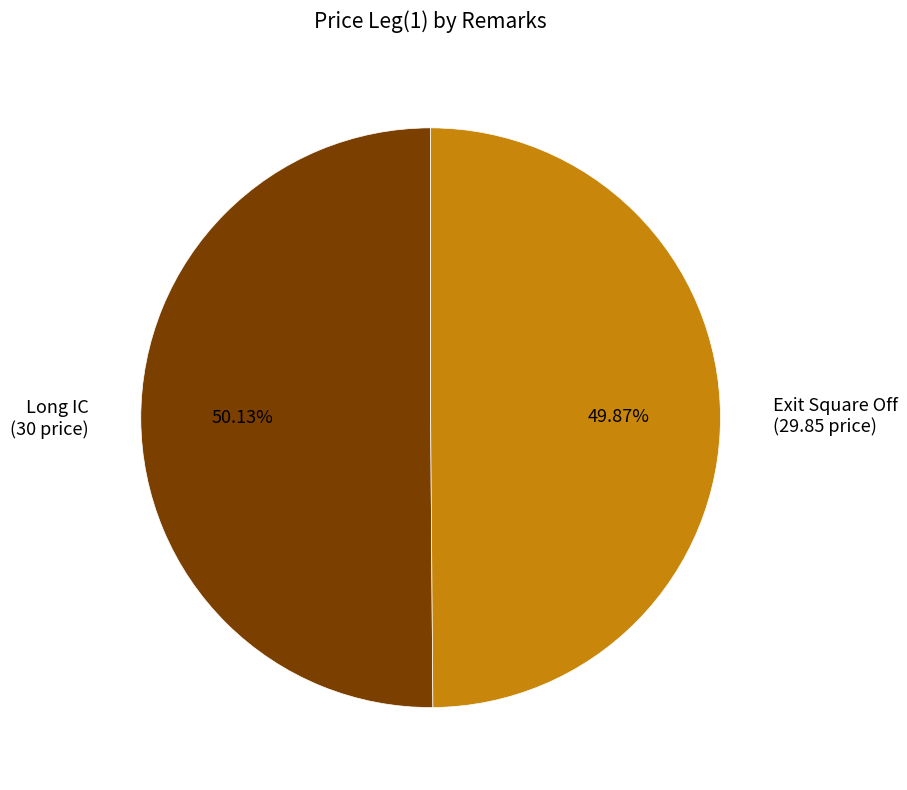

What percentage is the Long IC slice, to the nearest percent?

50%